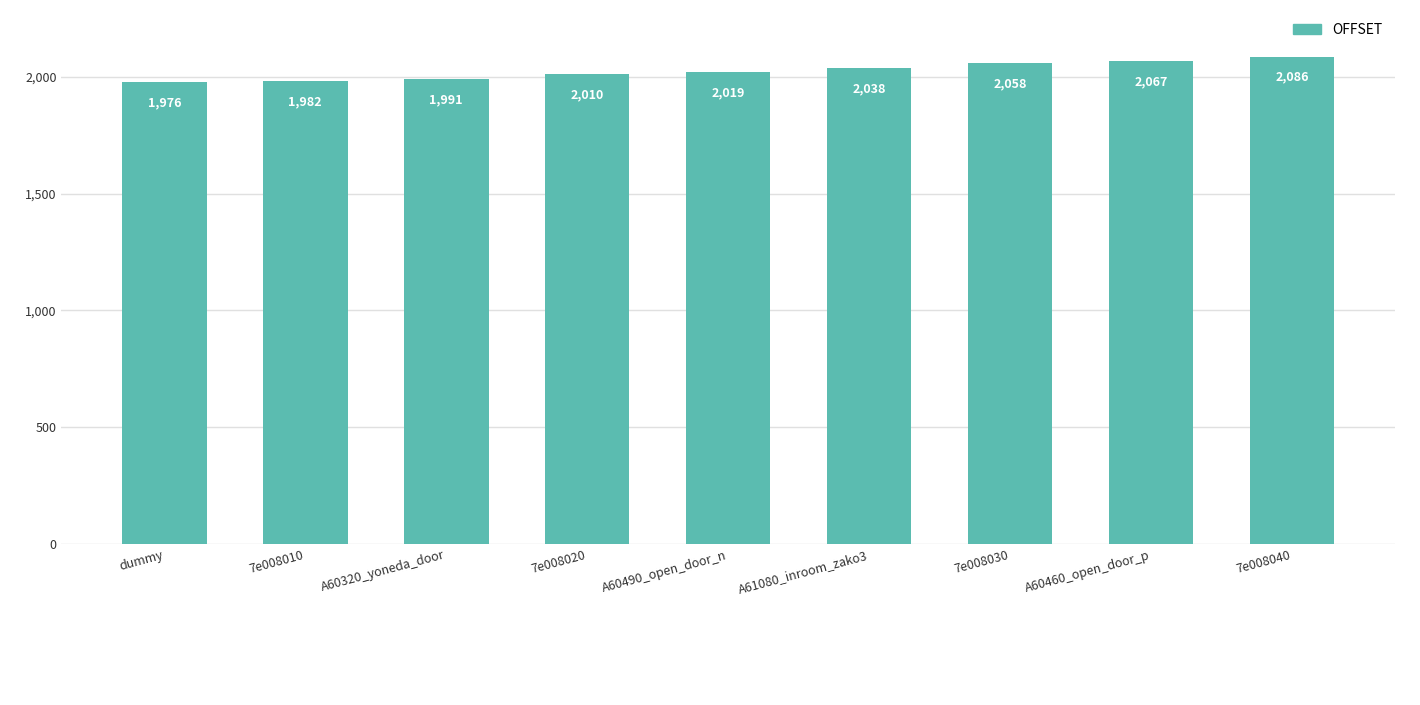

The value at 7e008010 is 546. True or false?

False